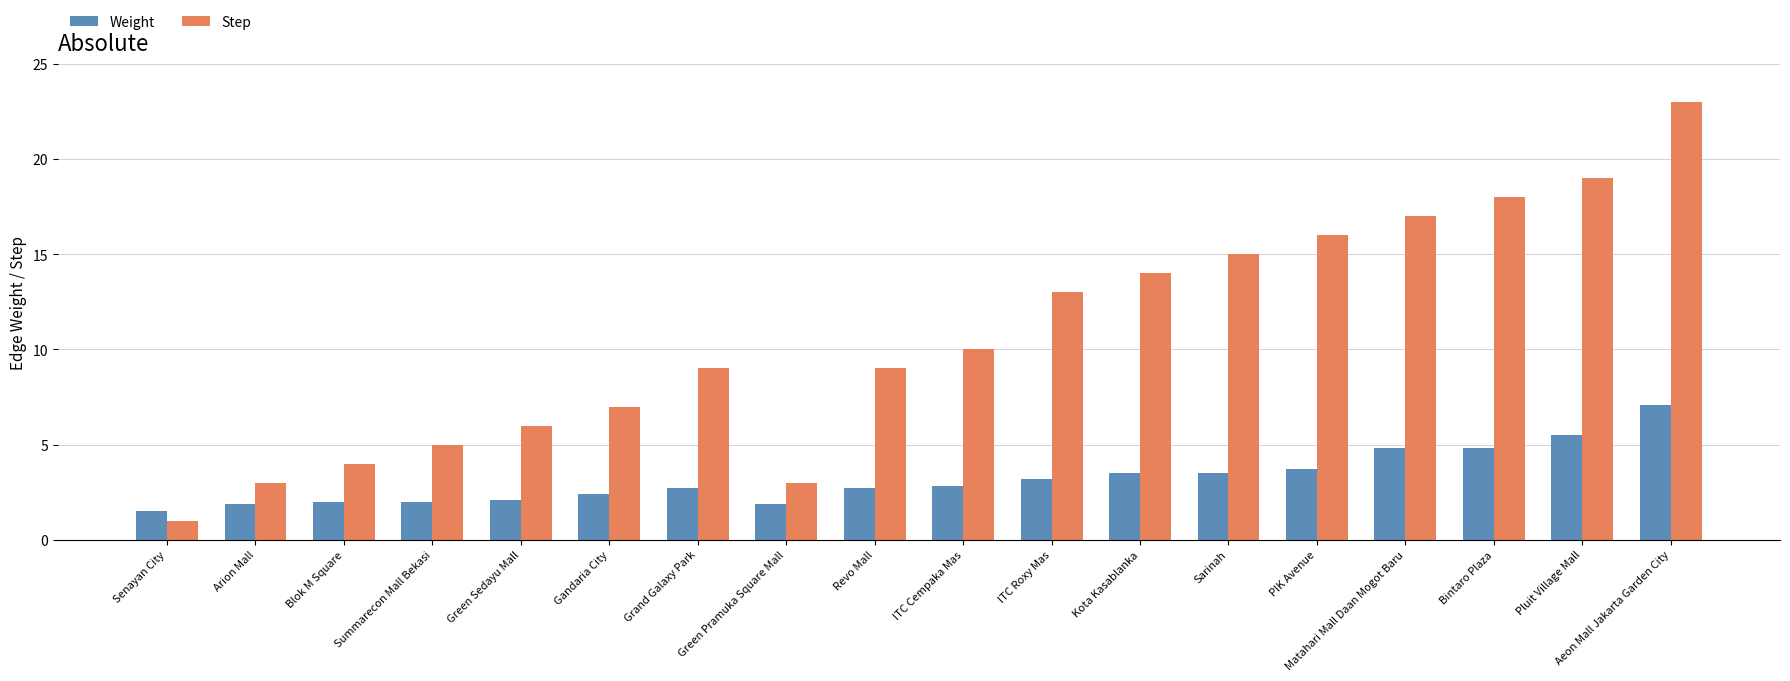

What is the minimum value for Step?

1.0